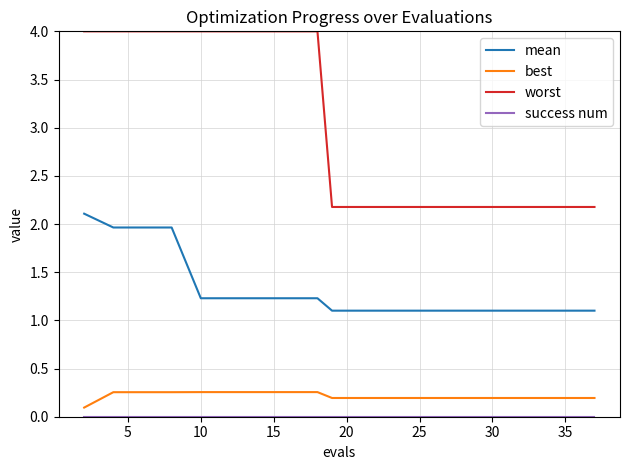

Which series has the largest total across all categories?

worst